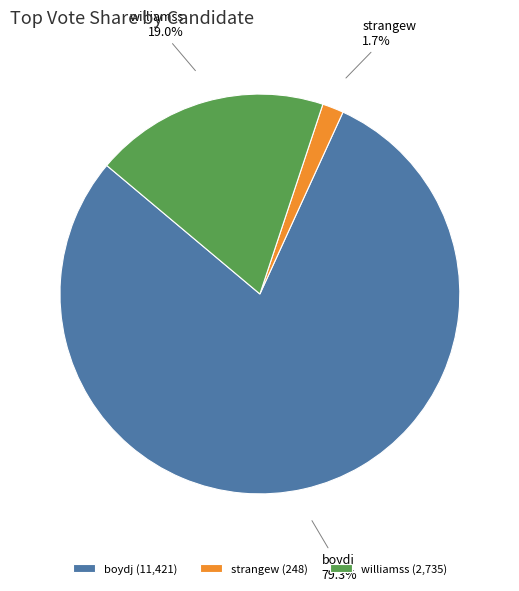

Which has a higher value, williamss or boydj?

boydj